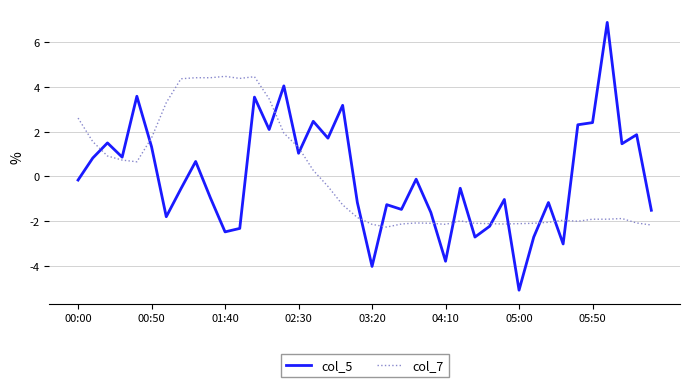

List the series in order of their peak value, highest first.

col_5, col_7